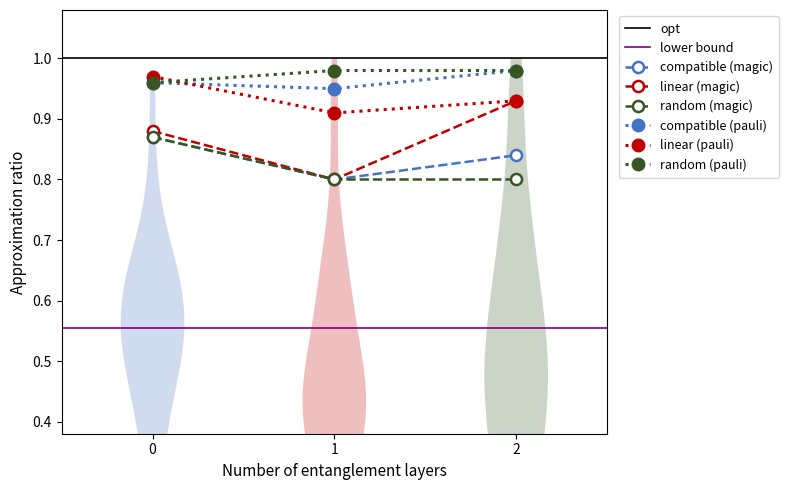

At which label does random (magic) reach its peak?

0